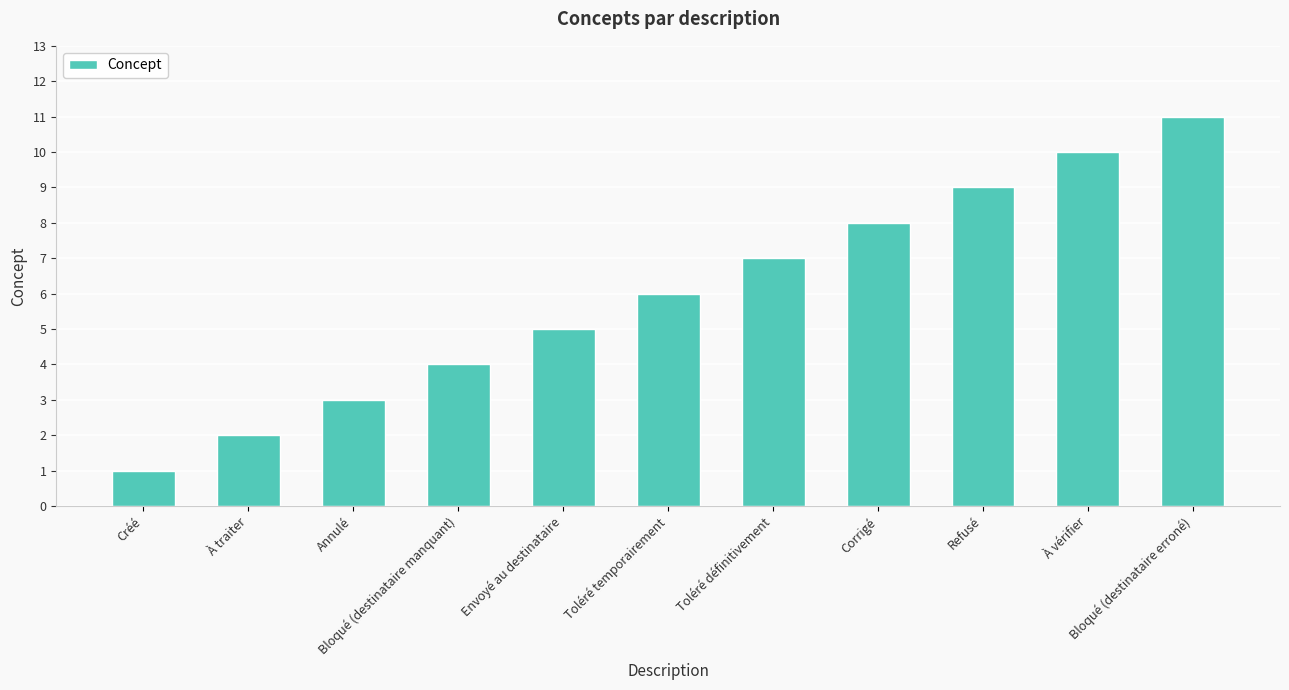

What is the minimum value shown in the chart?

1